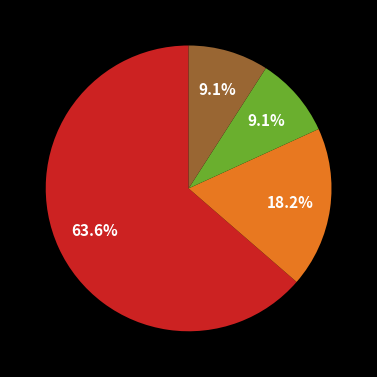

Does any single category account for the majority?

Yes